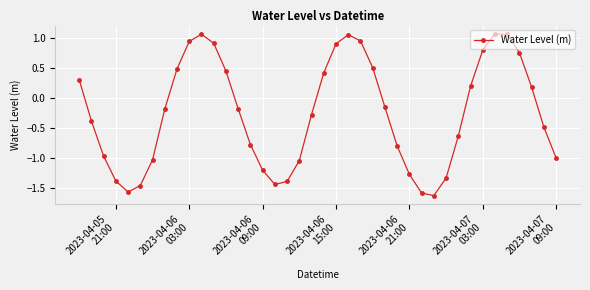

What is the difference between the maximum and minimum values?

2.7